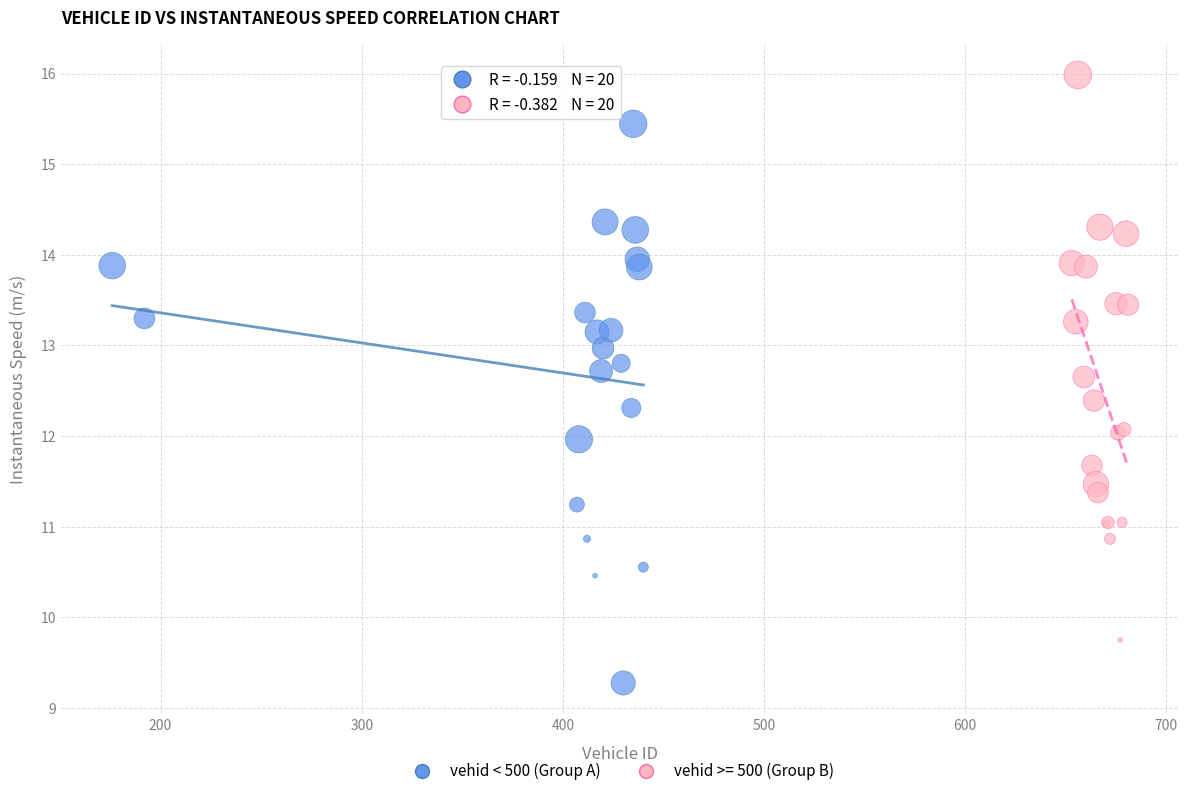

Which series reaches the maximum Y coordinate?

vehid >= 500 (Group B)